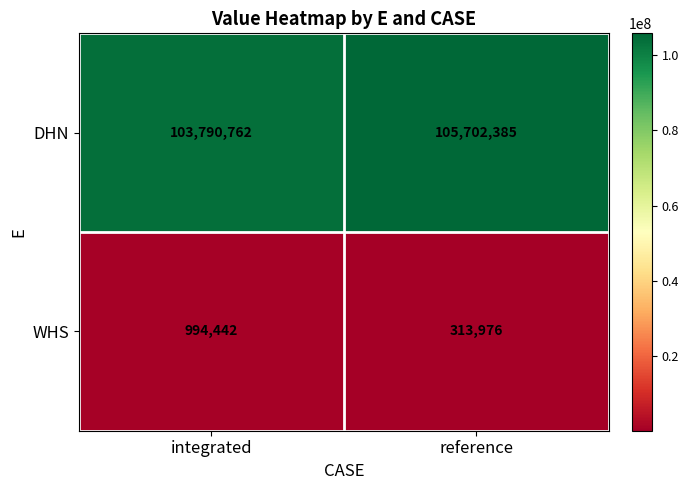

Which label corresponds to the smallest value in the chart?

reference